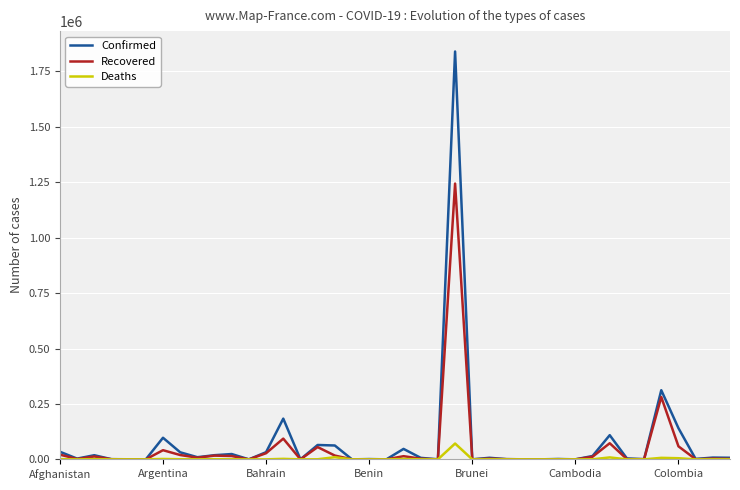

List the series in order of their peak value, lowest first.

Deaths, Recovered, Confirmed